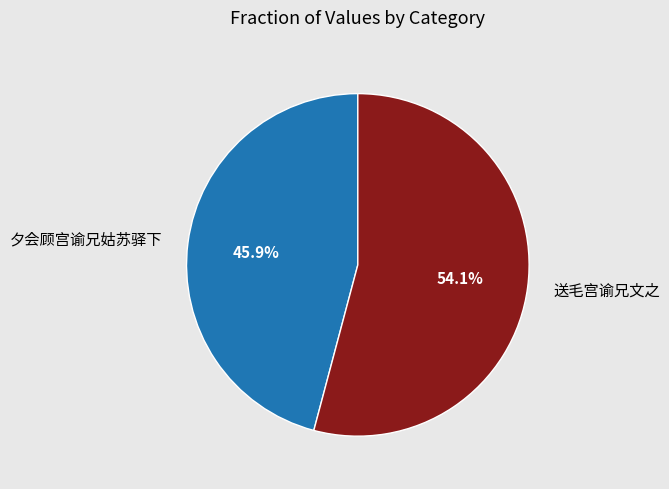

Rank the categories by value from lowest to highest.

夕会顾宫谕兄姑苏驿下, 送毛宫谕兄文之